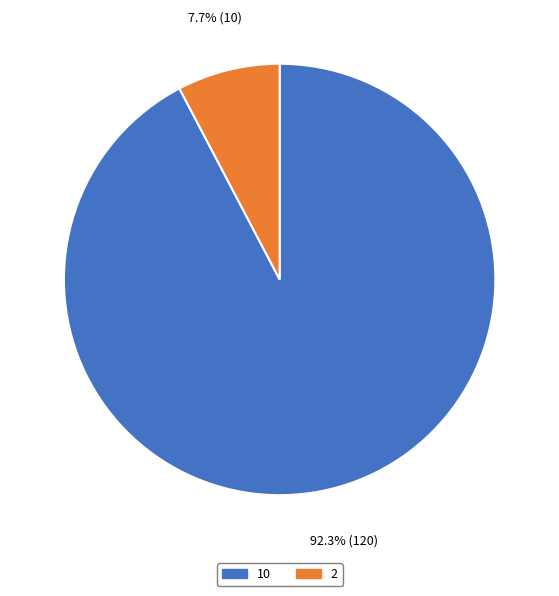

To the nearest percent, what is the difference between the 10 and 2 slice percentages?

85%